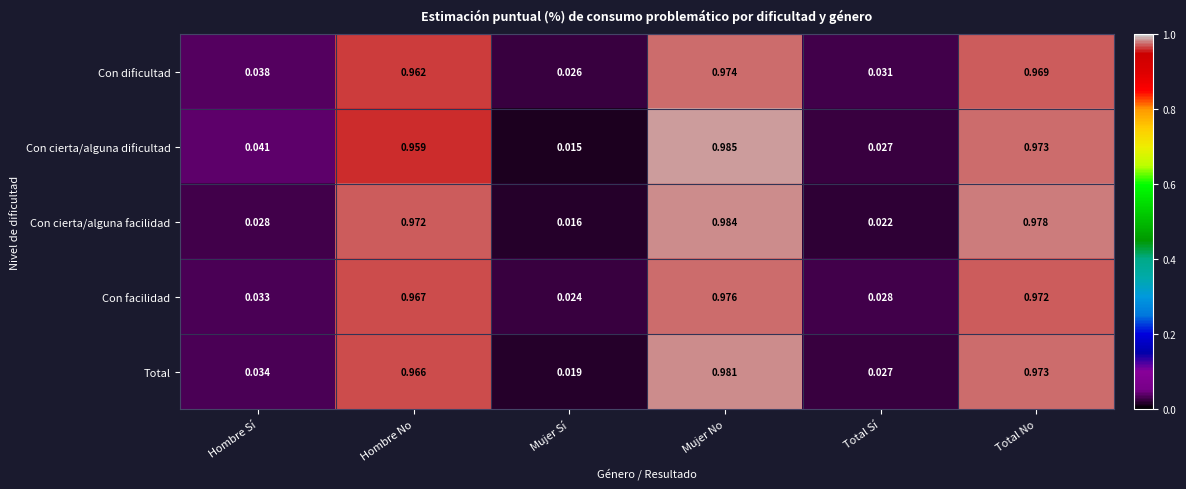

Which label corresponds to the smallest value in the chart?

Mujer Sí